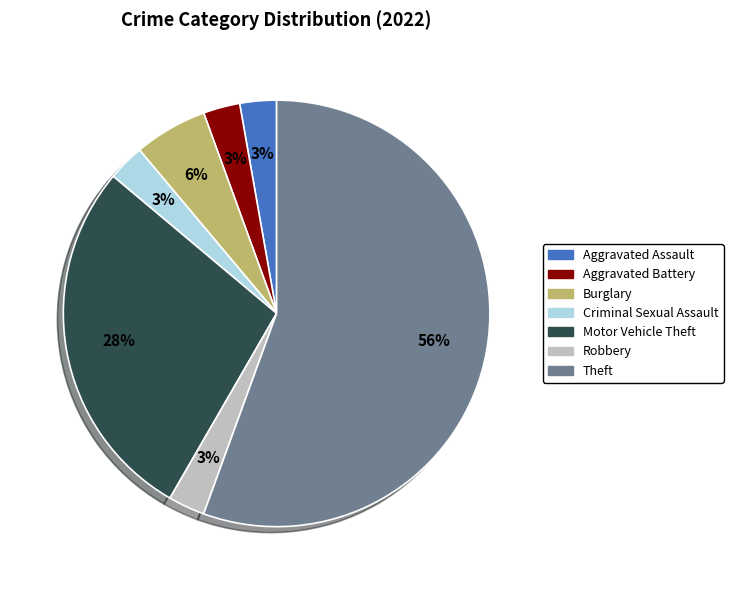

Approximately how many times larger is the value at Robbery compared to Theft?

0.1